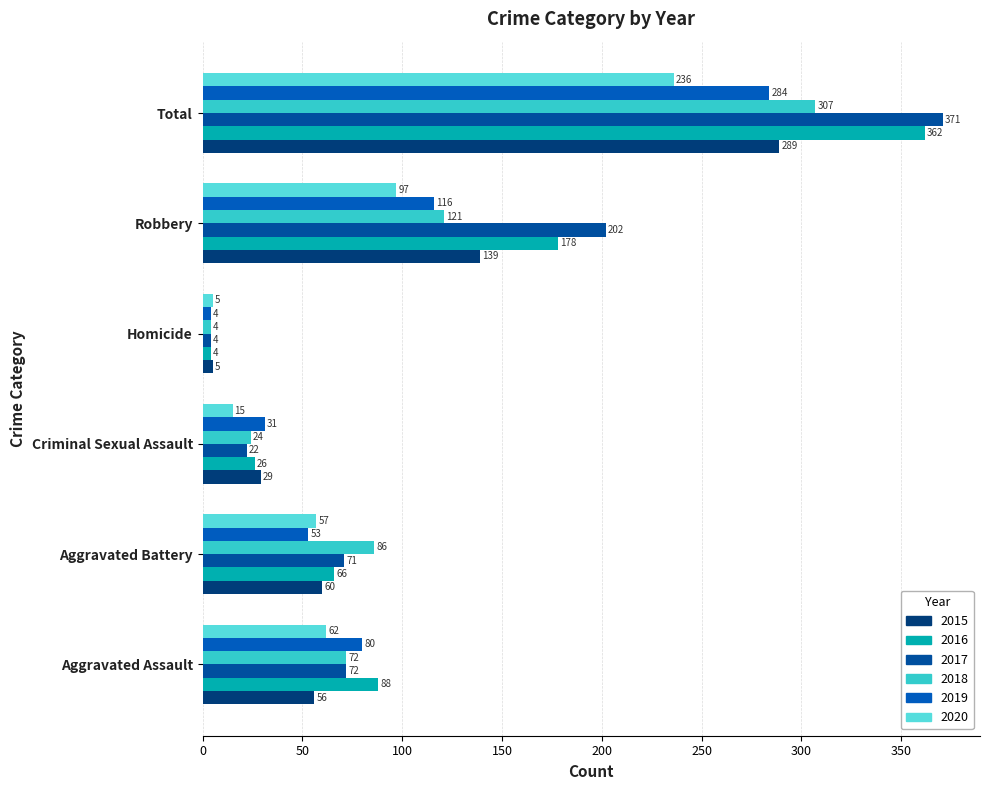

Read the 2018 value at Robbery.

121